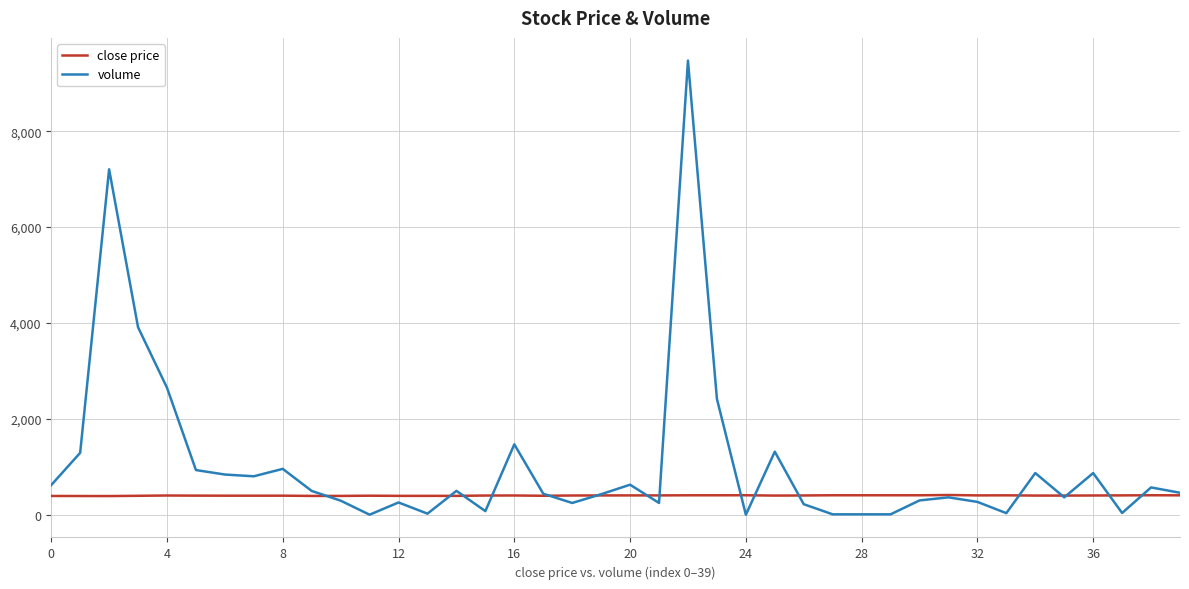

What is the greatest value displayed?

9471.3